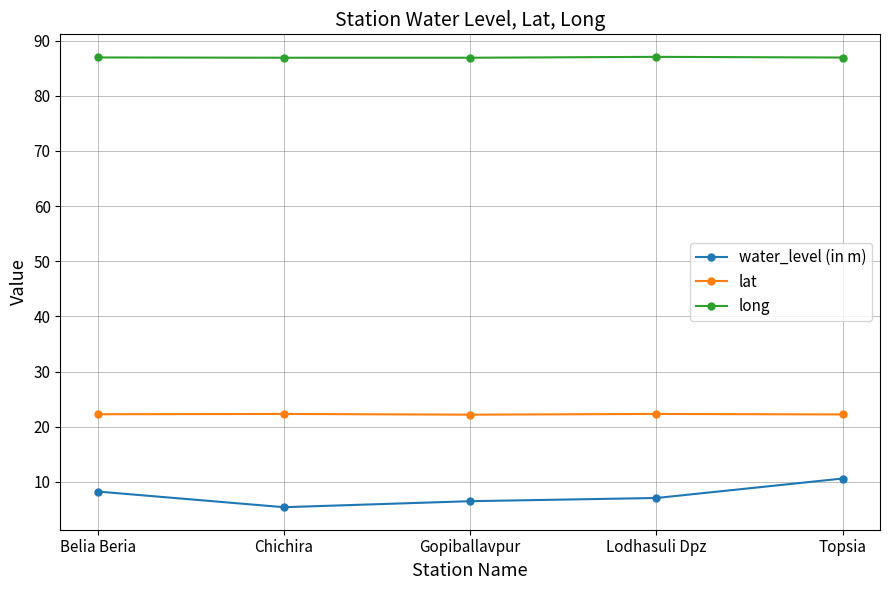

What is the difference between the long values at Belia Beria and Chichira?

0.1